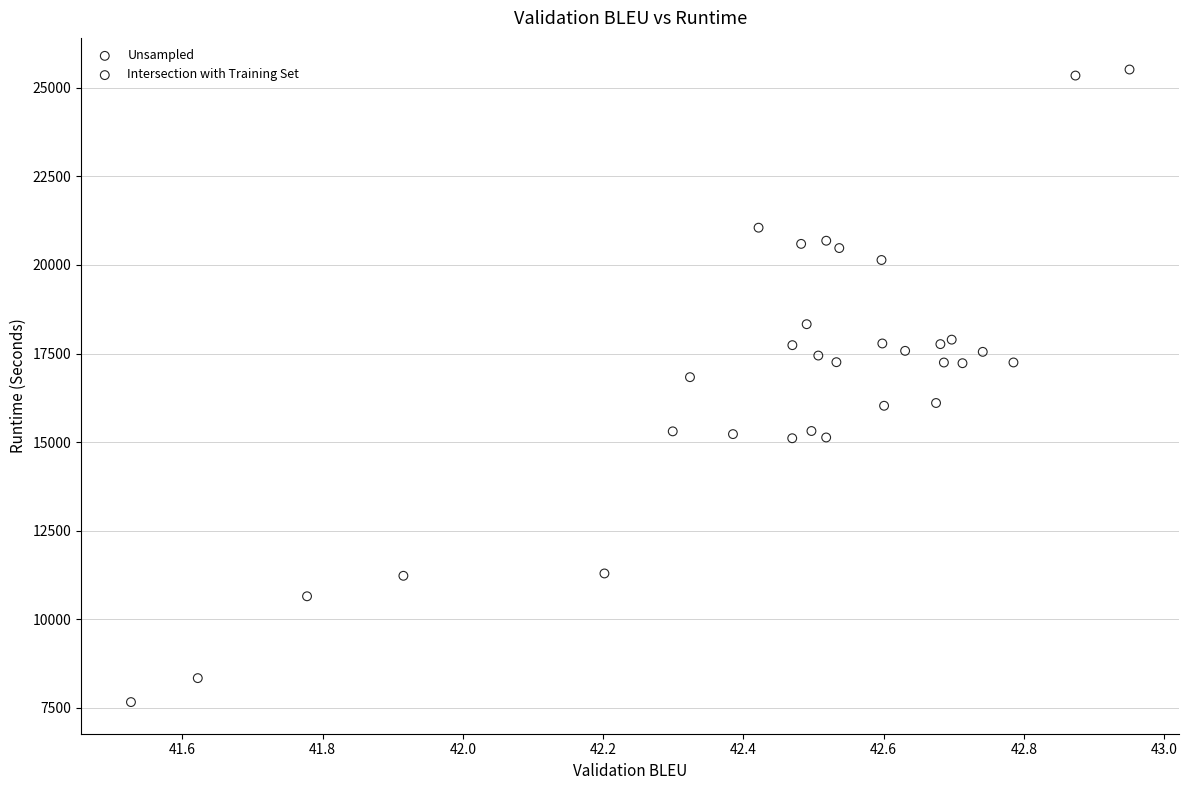

What are all the series names shown in the legend?

Unsampled, Intersection with Training Set